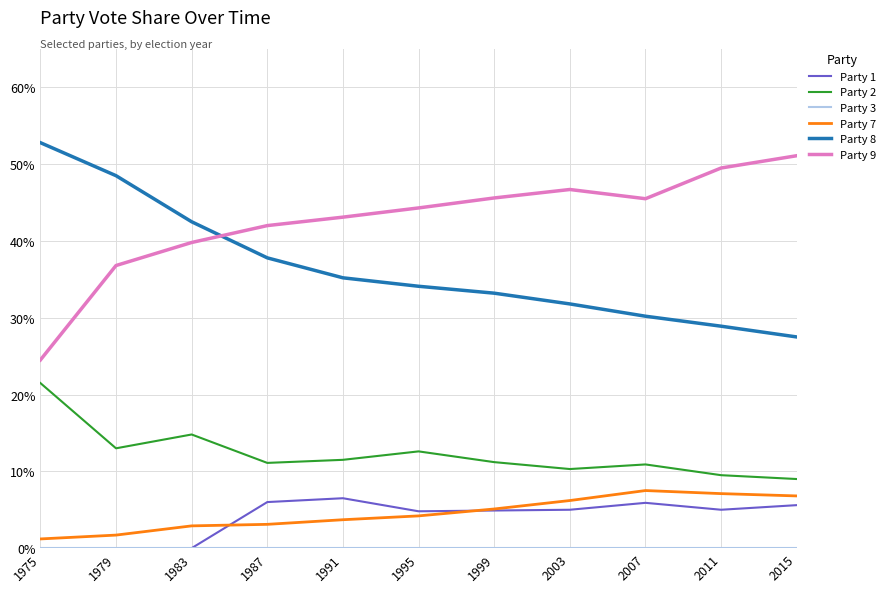

Reading left to right, what are all the values shown in this chart?

Party 1: 1975=0.0	1979=0.0	1983=0.0	1987=0.1	1991=0.1	1995=0.0	1999=0.0	2003=0.1	2007=0.1	2011=0.1	2015=0.1
Party 2: 1975=0.2	1979=0.1	1983=0.1	1987=0.1	1991=0.1	1995=0.1	1999=0.1	2003=0.1	2007=0.1	2011=0.1	2015=0.1
Party 3: 1975=0.0	1979=0.0	1983=0.0	1987=0.0	1991=0.0	1995=0.0	1999=0.0	2003=0.0	2007=0.0	2011=0.0	2015=0.0
Party 7: 1975=0.0	1979=0.0	1983=0.0	1987=0.0	1991=0.0	1995=0.0	1999=0.1	2003=0.1	2007=0.1	2011=0.1	2015=0.1
Party 8: 1975=0.5	1979=0.5	1983=0.4	1987=0.4	1991=0.4	1995=0.3	1999=0.3	2003=0.3	2007=0.3	2011=0.3	2015=0.3
Party 9: 1975=0.2	1979=0.4	1983=0.4	1987=0.4	1991=0.4	1995=0.4	1999=0.5	2003=0.5	2007=0.5	2011=0.5	2015=0.5